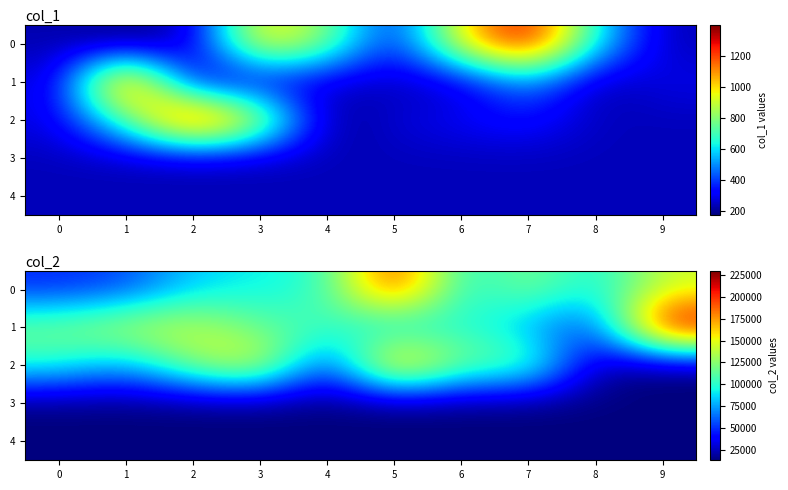

The 4 series shows 20315 at 5. True or false?

False